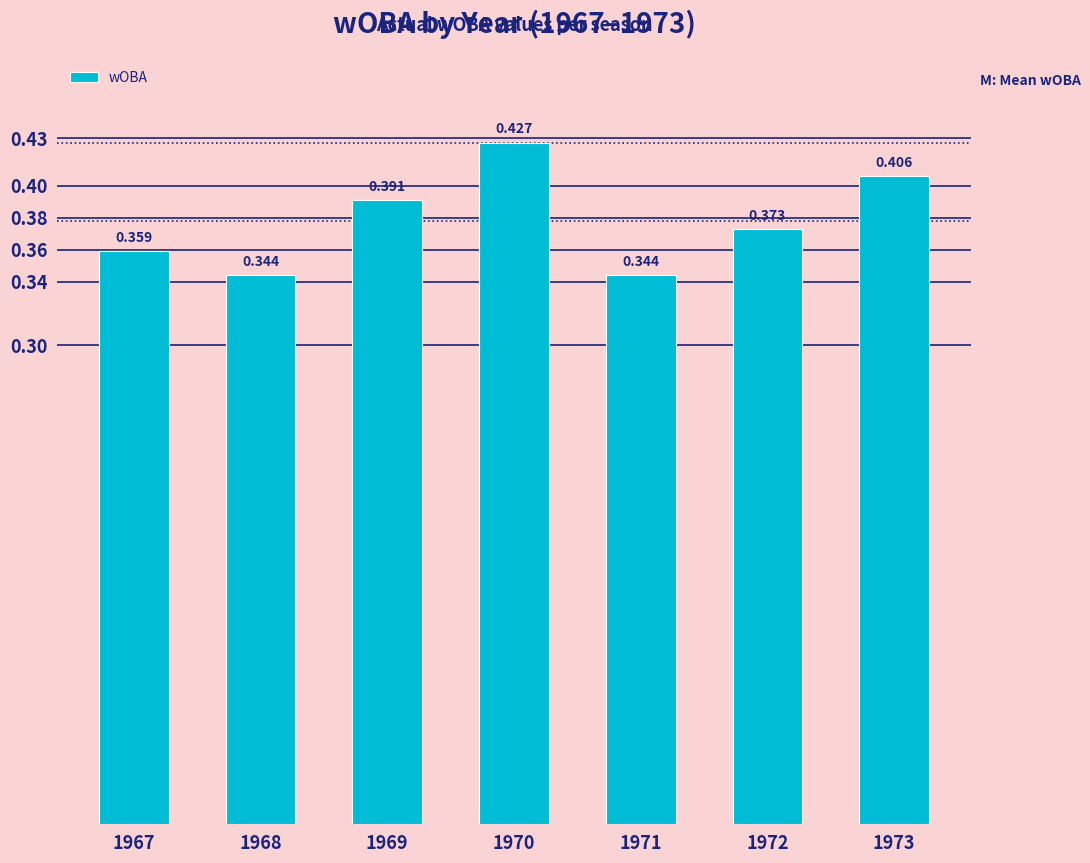

Rank the categories by value from lowest to highest.

1968, 1971, 1967, 1972, 1969, 1973, 1970